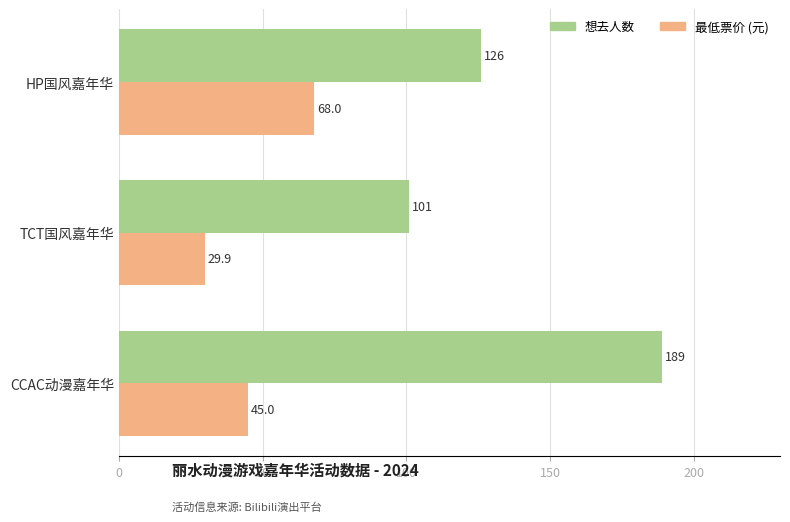

What is the spread (max minus min) of values at CCAC动漫嘉年华?

144.0